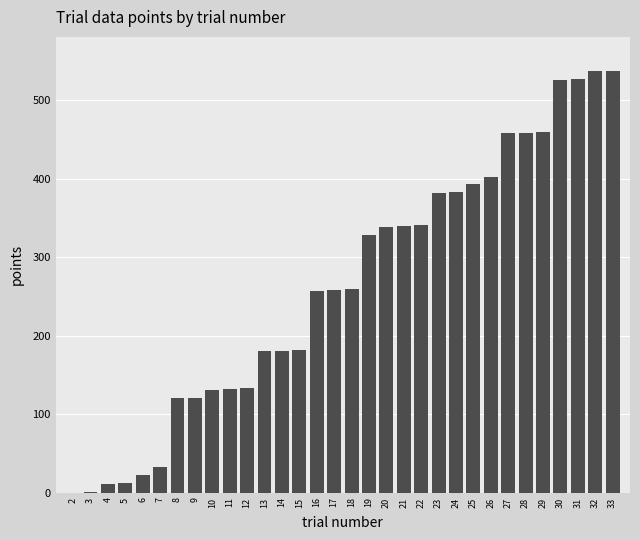

Between 7 and 21, which is larger?

21